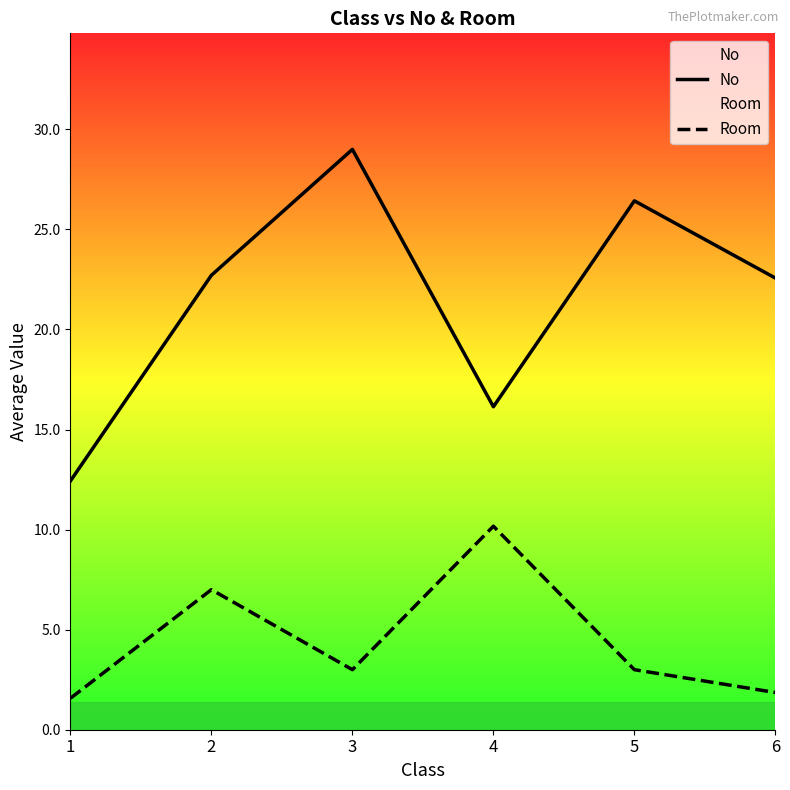

True or false: No and Room cross at least once.

False